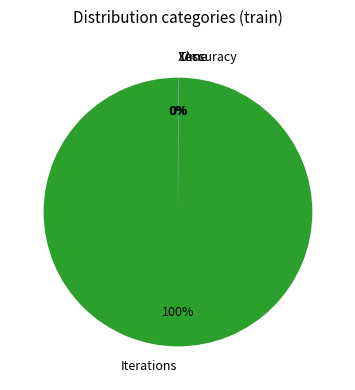

To the nearest percent, what is the average slice percentage?

25%